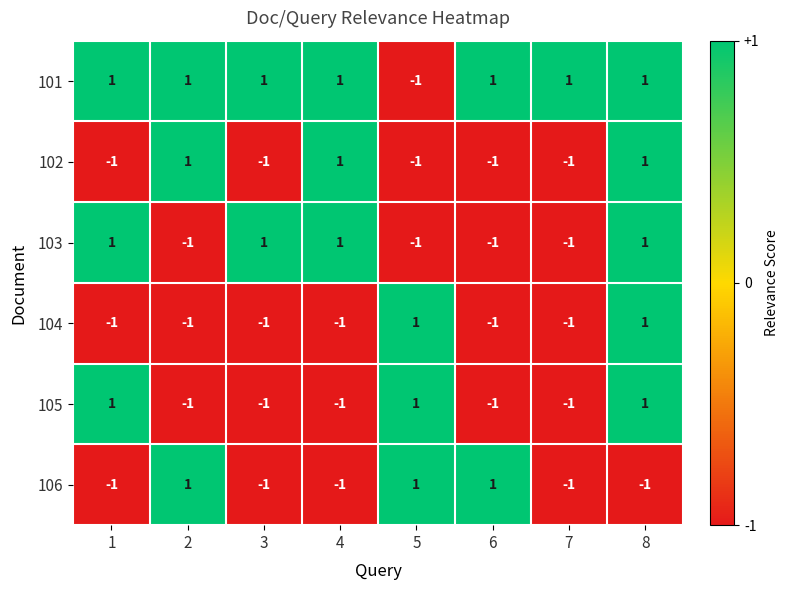

At how many categories does at least one series exceed 0?

8